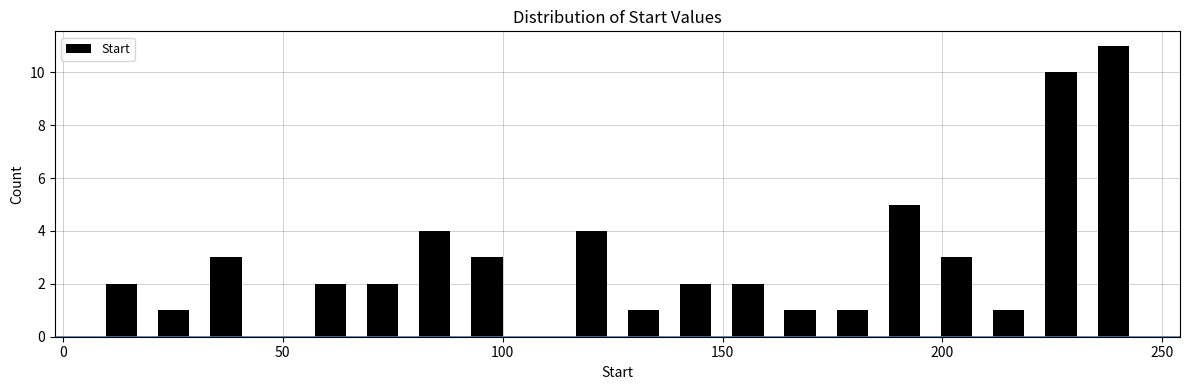

Read against the x-axis, roughly where is the centre of the tallest bar?

240